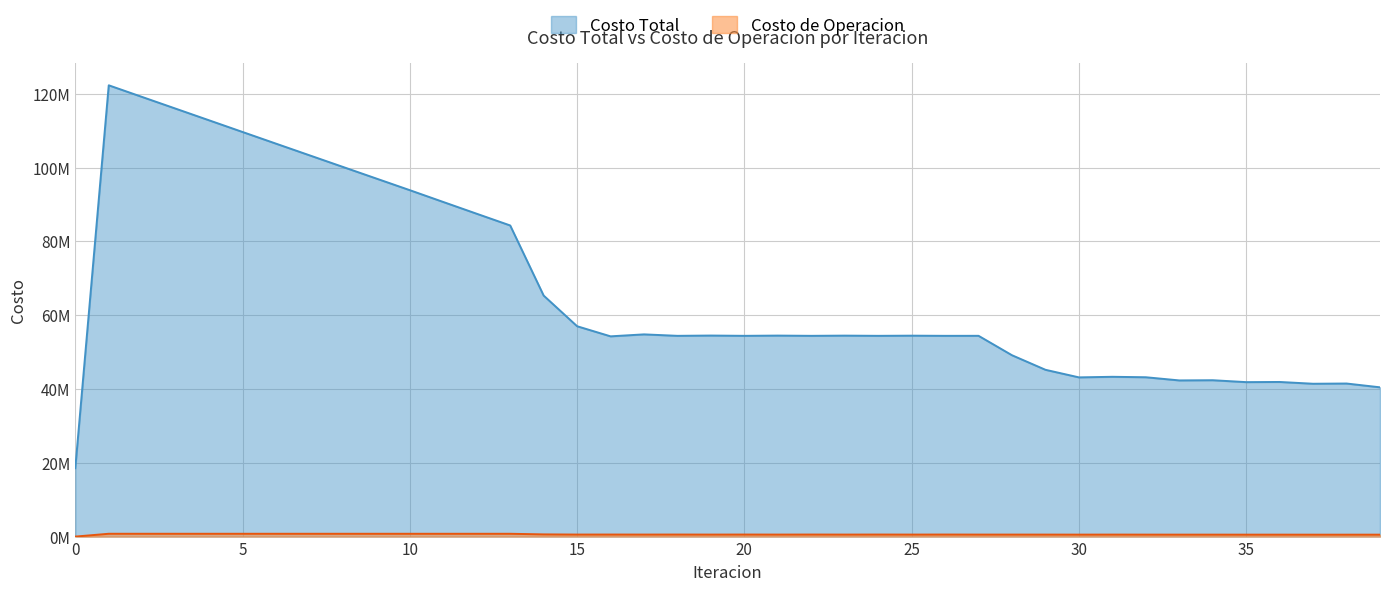

At how many categories does at least one series exceed 68411422?

13